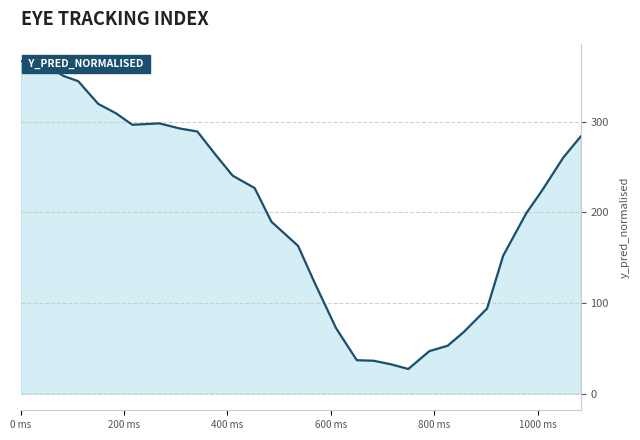

What is the greatest value displayed?

366.9